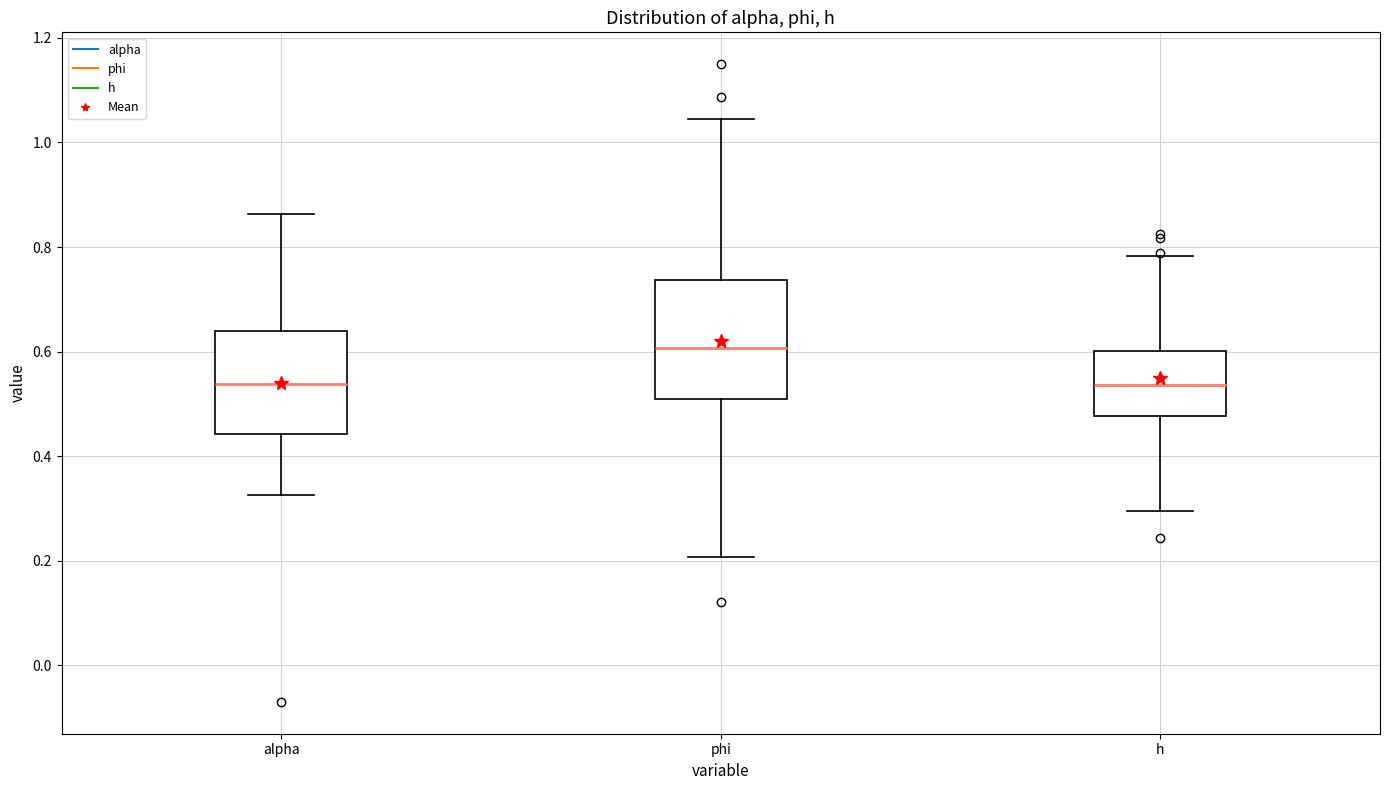

Where does the lower whisker of the box for phi end on the y-axis? The values are not printed on the chart, so give them approximately, as read against the axis.

0.20